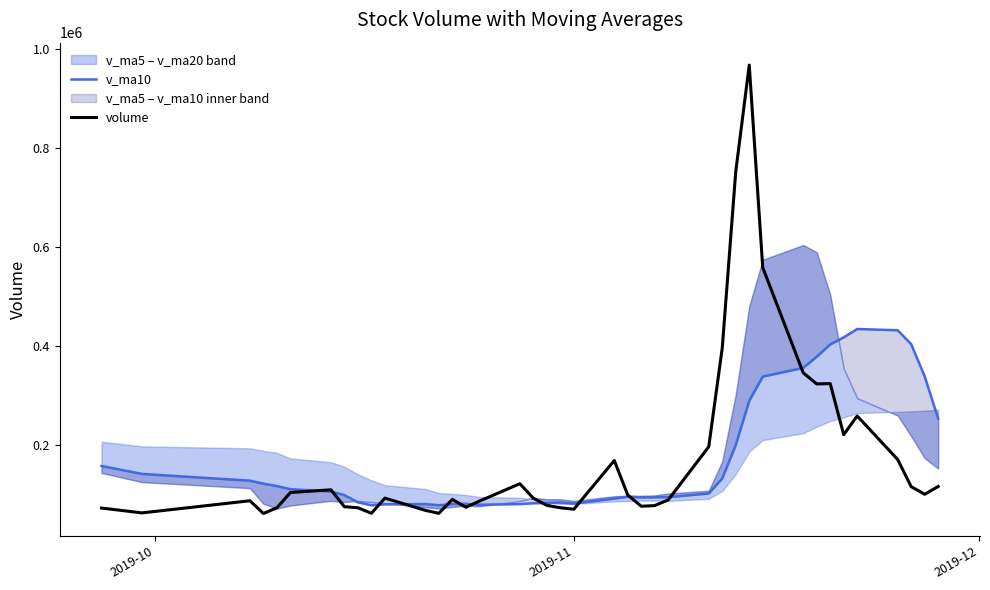

True or false: volume has more than 2 points higher than both neighbors.

True